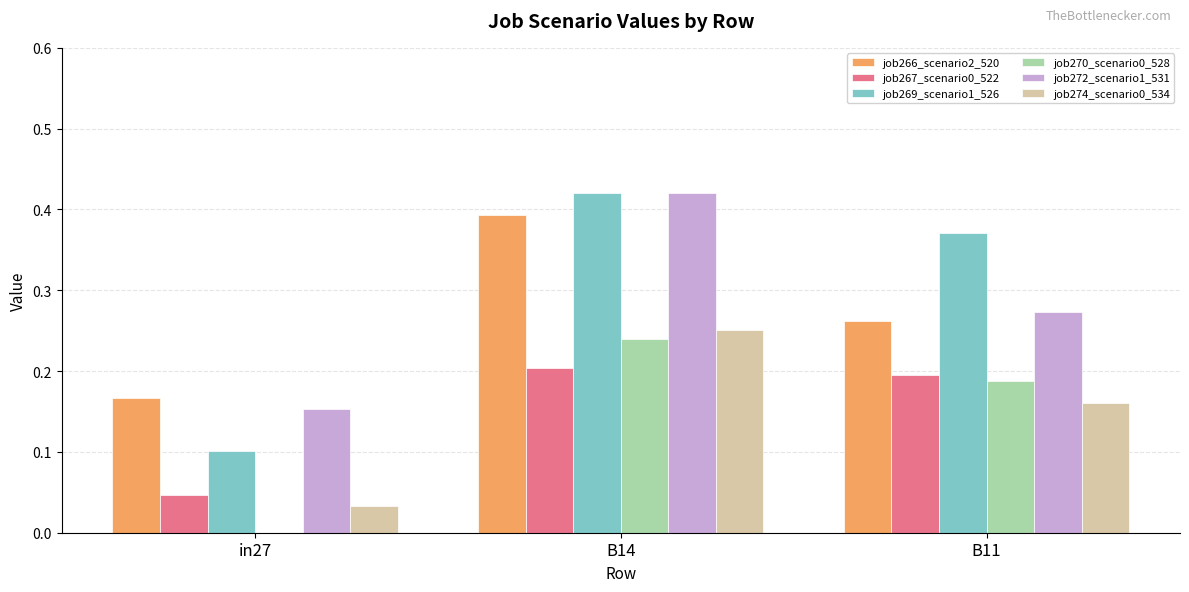

Between B14 and B11, which series saw the biggest shift?

job272_scenario1_531